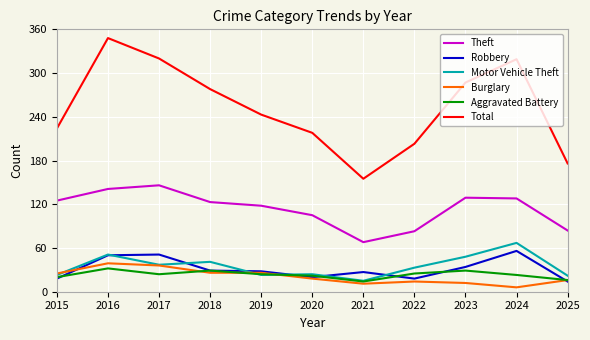

Which series has the widest spread of values?

Total